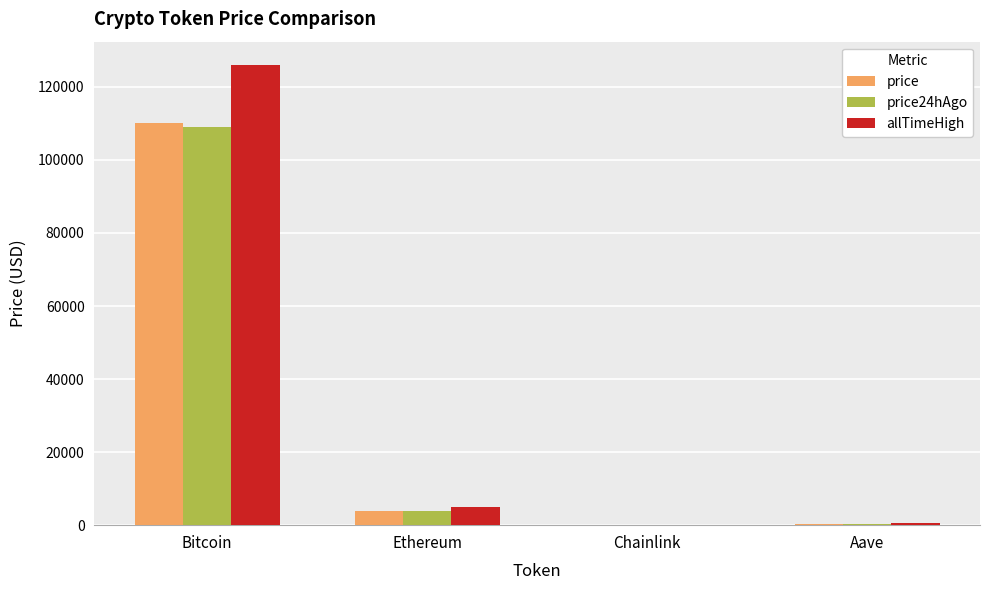

The price24hAgo series shows 43011.9 at Bitcoin. True or false?

False